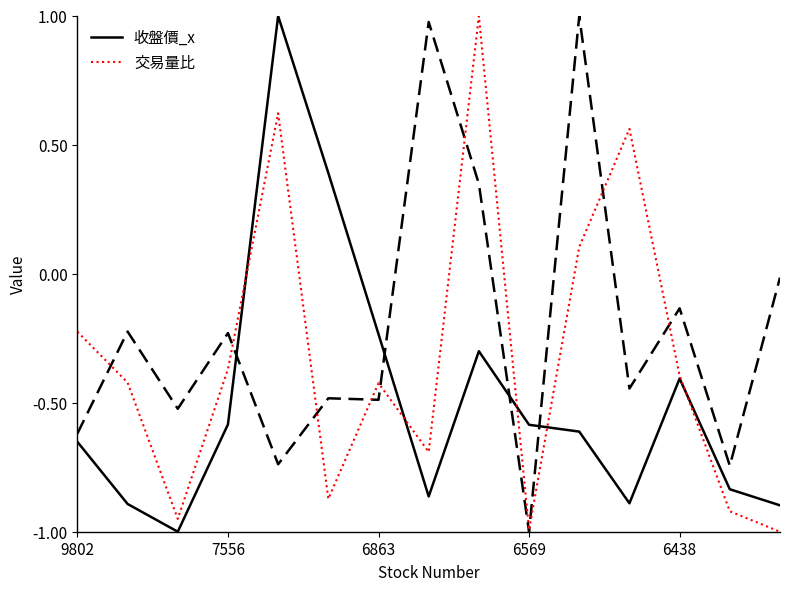

Which series changed the most between 9802 and 5?

收盤價_x